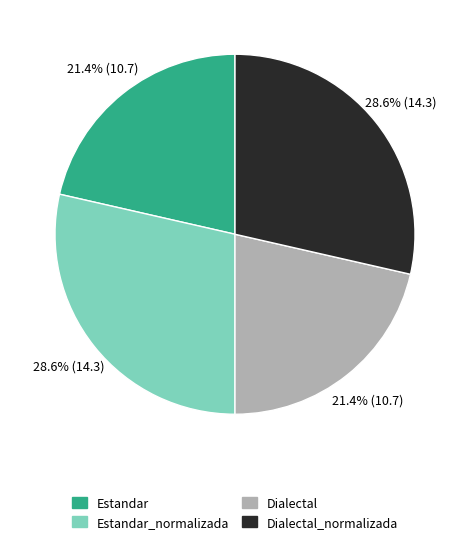

Count the number of slices in the pie.

4